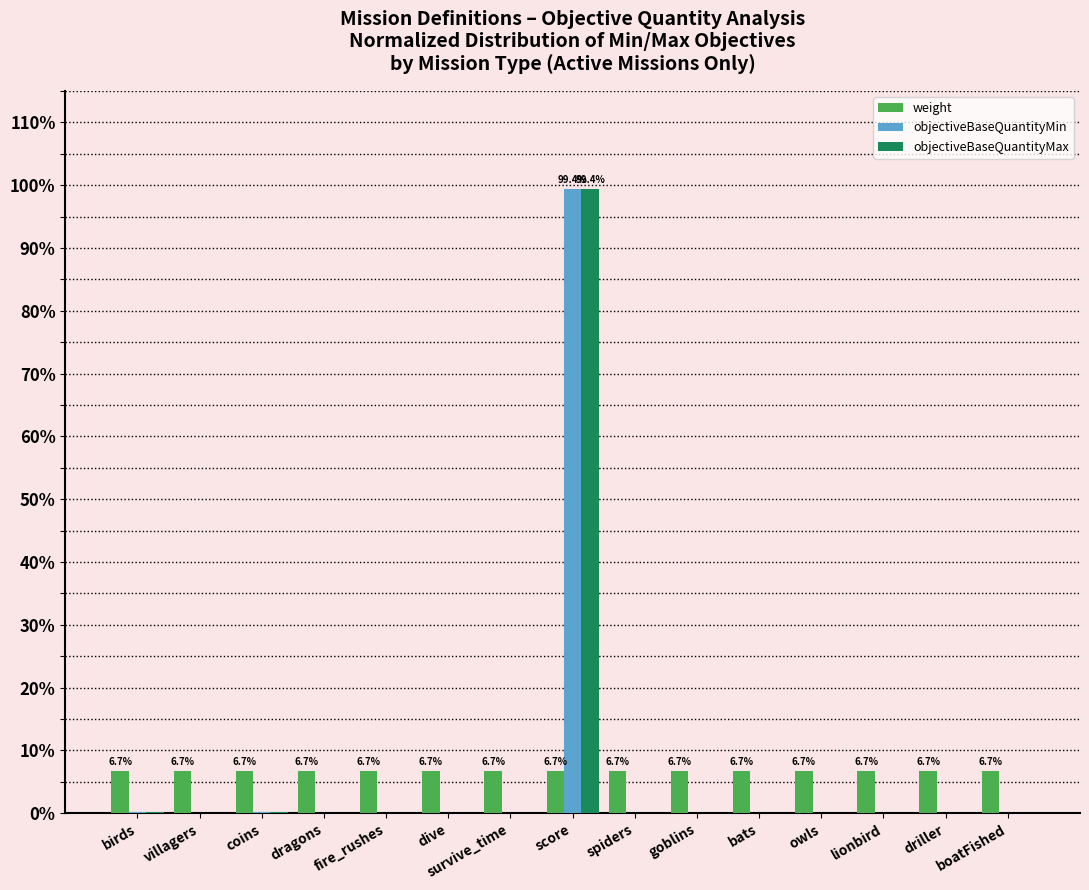

Which category has the highest value in the objectiveBaseQuantityMin series?

score